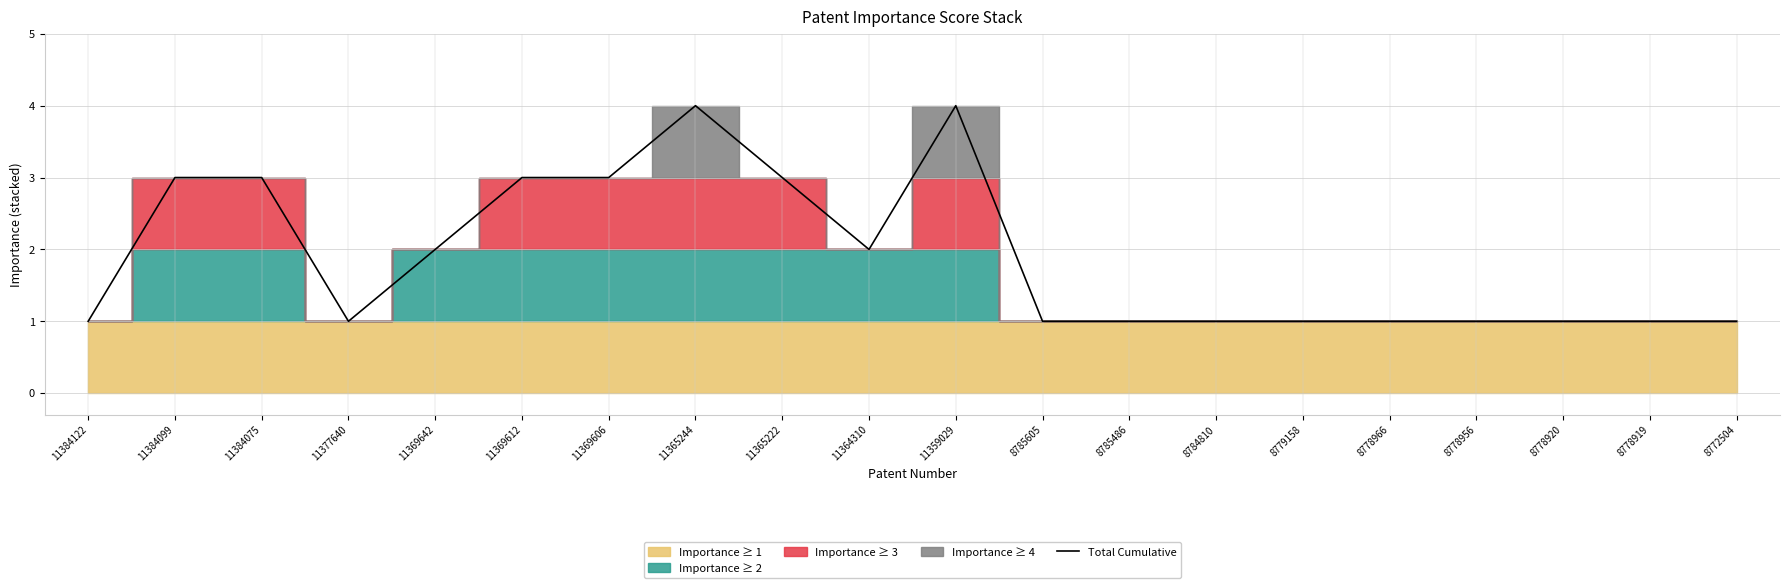

What value does the data have at 11369612?

3